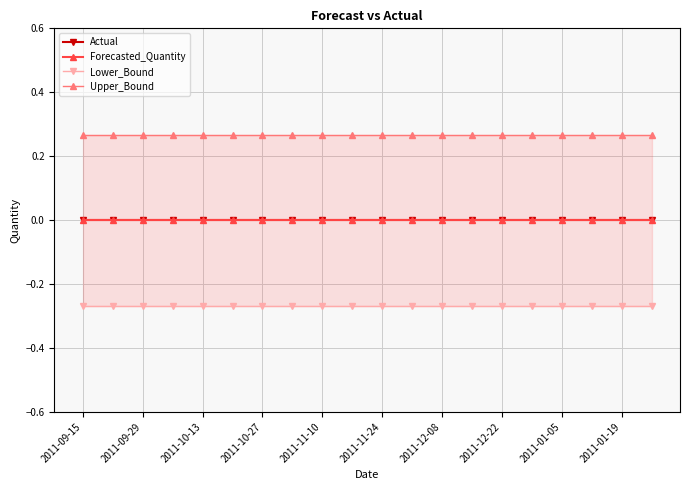

What is the value of the Upper_Bound point at the 17th from the left?

0.3